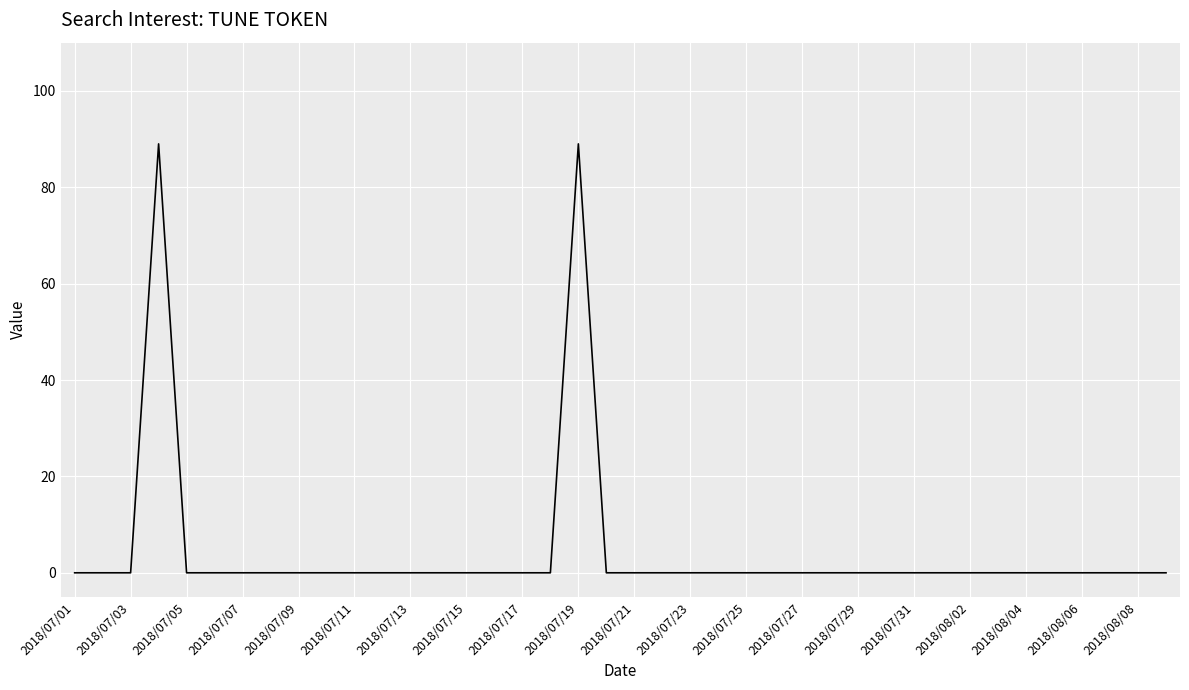

What is the maximum value shown in the chart?

89